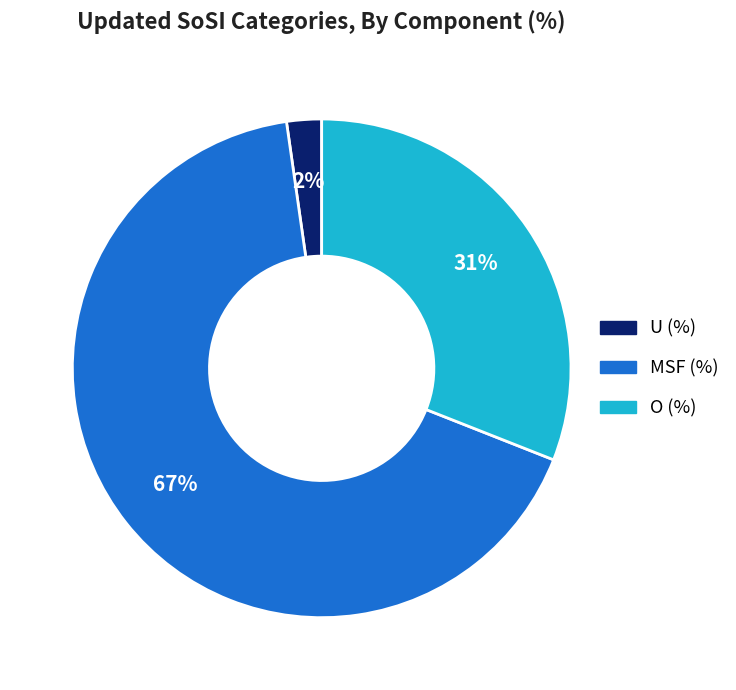

The MSF (%) slice represents 67% of the pie. True or false?

True